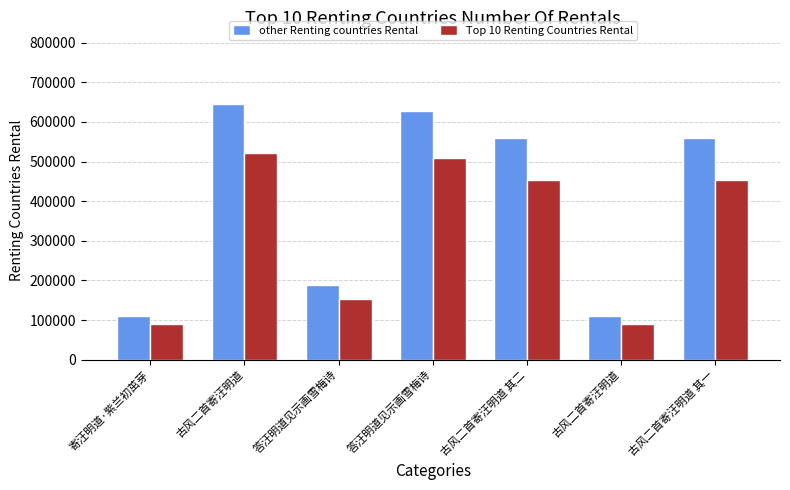

Between 古风二首寄汪明道 其二 and 寄汪明道·紫兰初茁芽, which is larger?

古风二首寄汪明道 其二